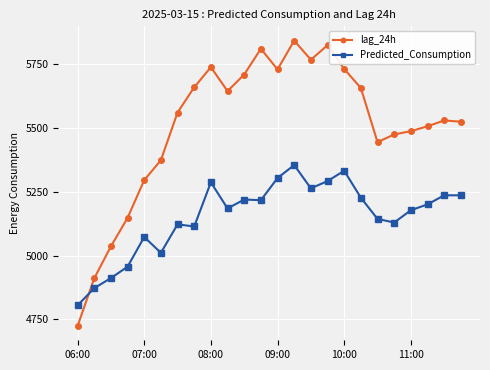

How many times do Predicted_Consumption and lag_24h cross each other?

1